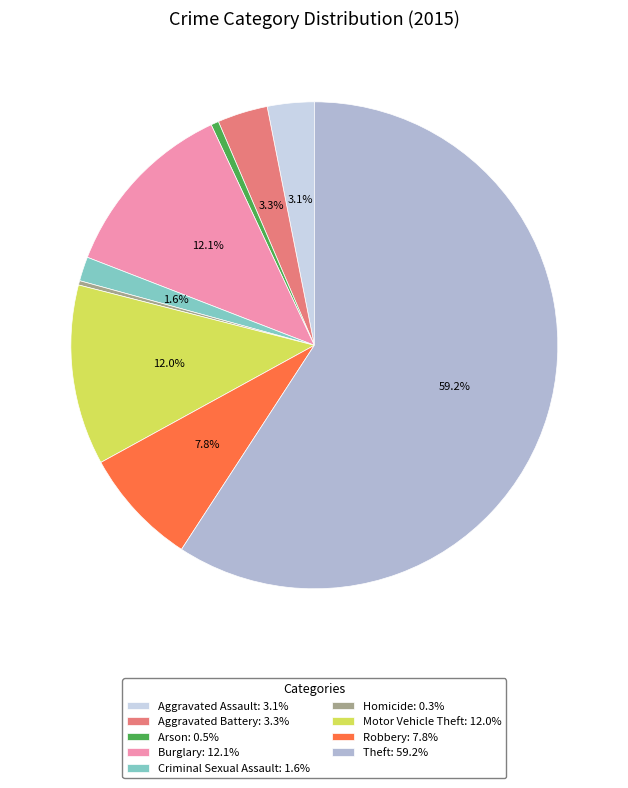

What percentage is NOT represented by Motor Vehicle Theft: 12.0%?

88.0%